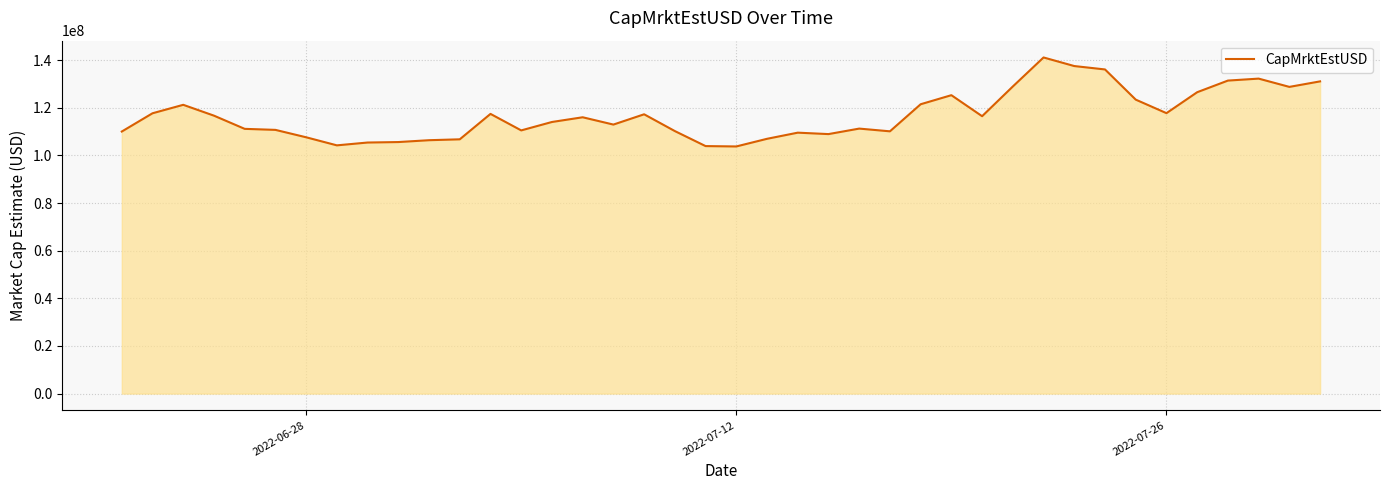

What is the difference between the maximum and minimum values?

37368774.1